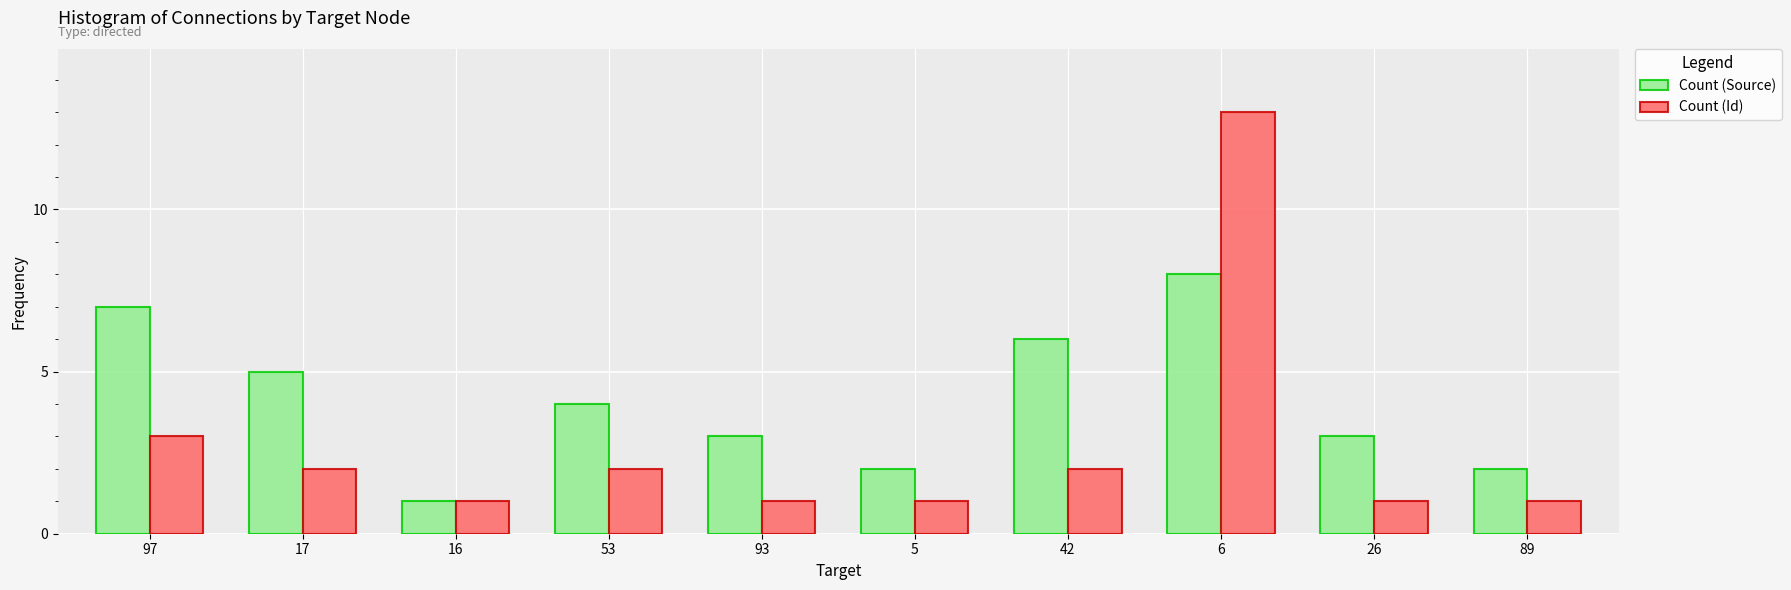

Reading right to left, what are all the values shown in this chart?

Count (Source): 89=2	26=3	6=8	42=6	5=2	93=3	53=4	16=1	17=5	97=7
Count (Id): 89=1	26=1	6=13	42=2	5=1	93=1	53=2	16=1	17=2	97=3